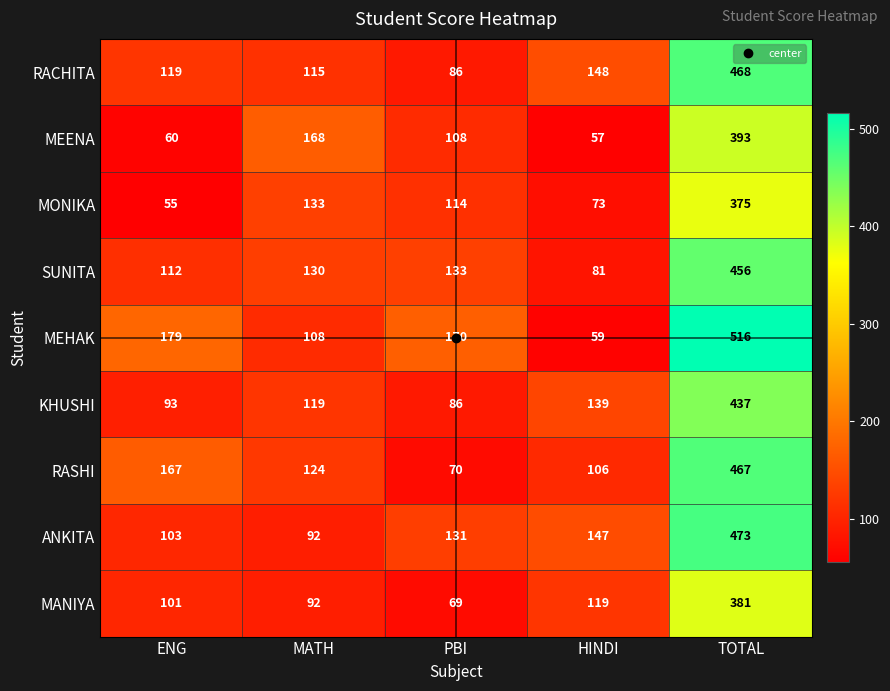

What is the average value of the SUNITA series?

182